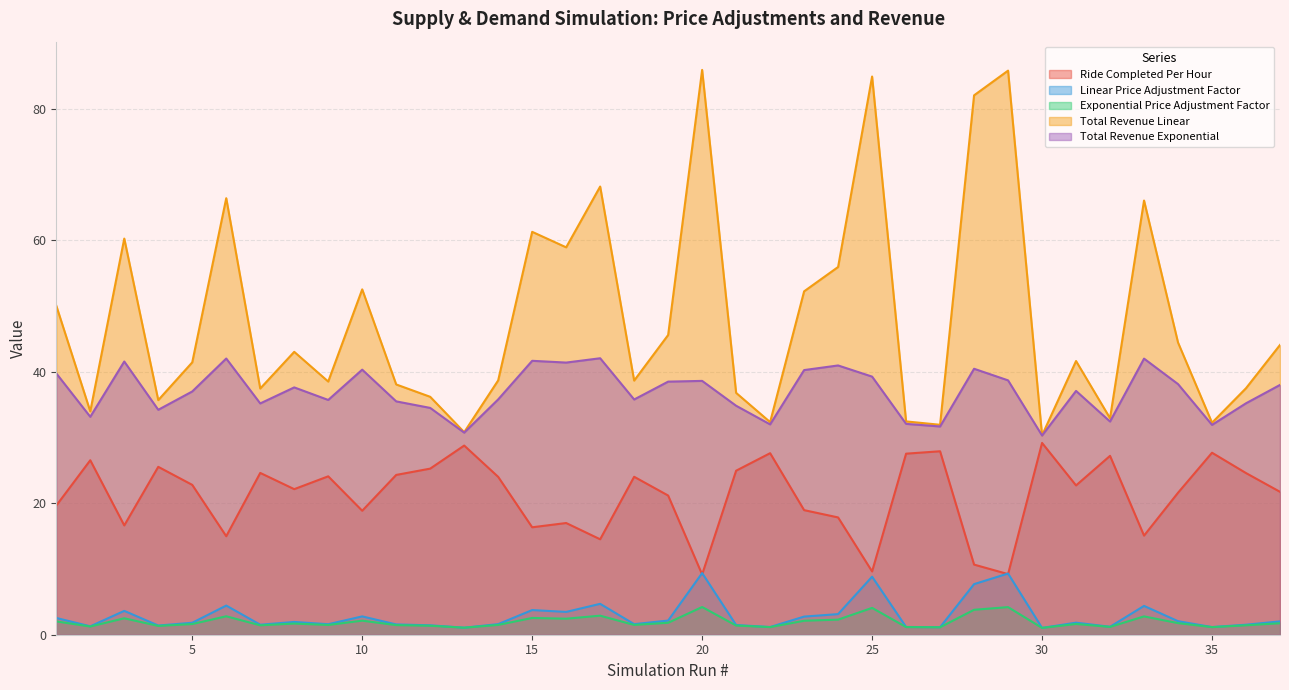

Reading left to right, extract all data points from this chart.

Ride Completed Per Hour: 1=19.6	2=26.5	3=16.6	4=25.5	5=22.8	6=15.0	7=24.6	8=22.1	9=24.1	10=18.9	11=24.3	12=25.3	13=28.8	14=24.0	15=16.3	16=17.0	17=14.5	18=24.0	19=21.2	20=9.2	21=24.9	22=27.6	23=18.9	24=17.8	25=9.6	26=27.5	27=27.9	28=10.7	29=9.2	30=29.2	31=22.7	32=27.2	33=15.1	34=21.6	35=27.7	36=24.6	37=21.7
Linear Price Adjustment Factor: 1=2.5	2=1.3	3=3.6	4=1.4	5=1.8	6=4.4	7=1.5	8=1.9	9=1.6	10=2.8	11=1.6	12=1.4	13=1.1	14=1.6	15=3.8	16=3.5	17=4.7	18=1.6	19=2.2	20=9.4	21=1.5	22=1.2	23=2.8	24=3.1	25=8.8	26=1.2	27=1.1	28=7.7	29=9.3	30=1.0	31=1.8	32=1.2	33=4.4	34=2.1	35=1.2	36=1.5	37=2.0
Exponential Price Adjustment Factor: 1=2.0	2=1.2	3=2.5	4=1.3	5=1.6	6=2.8	7=1.4	8=1.7	9=1.5	10=2.1	11=1.5	12=1.4	13=1.1	14=1.5	15=2.5	16=2.4	17=2.9	18=1.5	19=1.8	20=4.2	21=1.4	22=1.2	23=2.1	24=2.3	25=4.1	26=1.2	27=1.1	28=3.8	29=4.2	30=1.0	31=1.6	32=1.2	33=2.8	34=1.8	35=1.2	36=1.4	37=1.7
Total Revenue Linear: 1=50.0	2=34.0	3=60.2	4=35.7	5=41.4	6=66.4	7=37.4	8=43.0	9=38.5	10=52.5	11=38.1	12=36.2	13=30.8	14=38.7	15=61.3	16=58.9	17=68.1	18=38.6	19=45.6	20=85.9	21=36.8	22=32.3	23=52.2	24=55.9	25=84.9	26=32.4	27=31.9	28=82.0	29=85.8	30=30.3	31=41.6	32=32.9	33=66.0	34=44.4	35=32.2	36=37.5	37=44.1
Total Revenue Exponential: 1=39.7	2=33.1	3=41.5	4=34.2	5=37.0	6=42.0	7=35.2	8=37.6	9=35.7	10=40.3	11=35.5	12=34.5	13=30.7	14=35.8	15=41.6	16=41.4	17=42.0	18=35.8	19=38.5	20=38.6	21=34.8	22=32.0	23=40.2	24=40.9	25=39.2	26=32.1	27=31.7	28=40.4	29=38.7	30=30.3	31=37.1	32=32.4	33=42.0	34=38.1	35=31.9	36=35.2	37=38.0